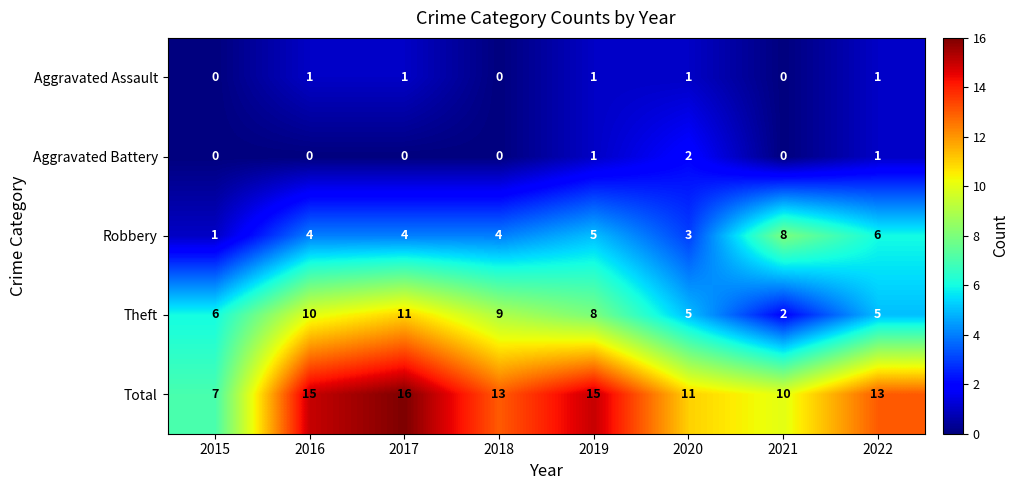

Which category has the highest value in the Robbery series?

2021